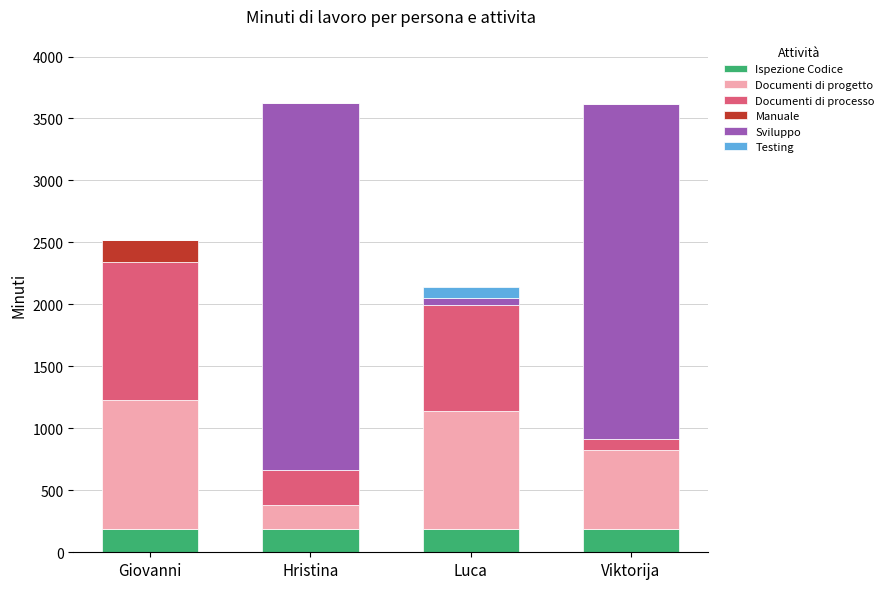

What value does the Ispezione Codice series have at Viktorija?

189